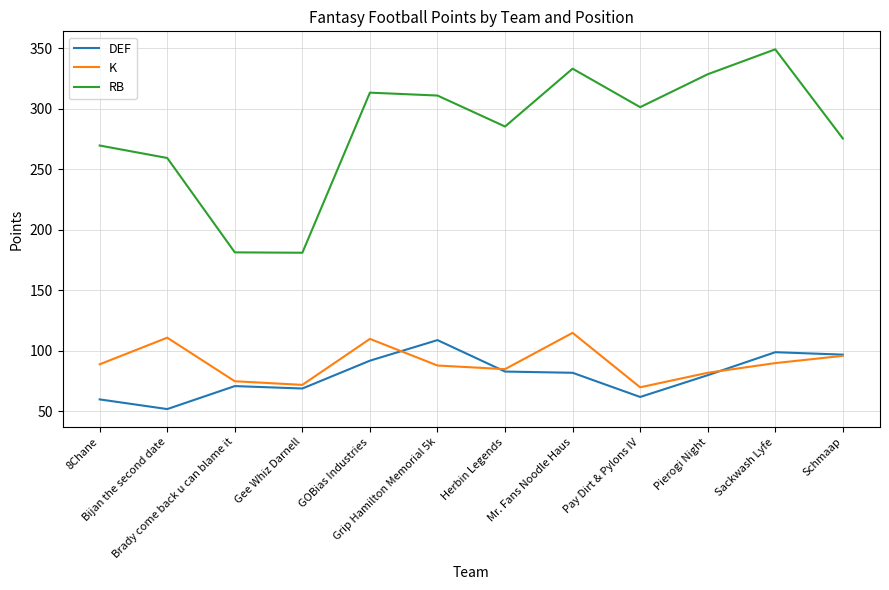

Which series has the largest total across all categories?

RB